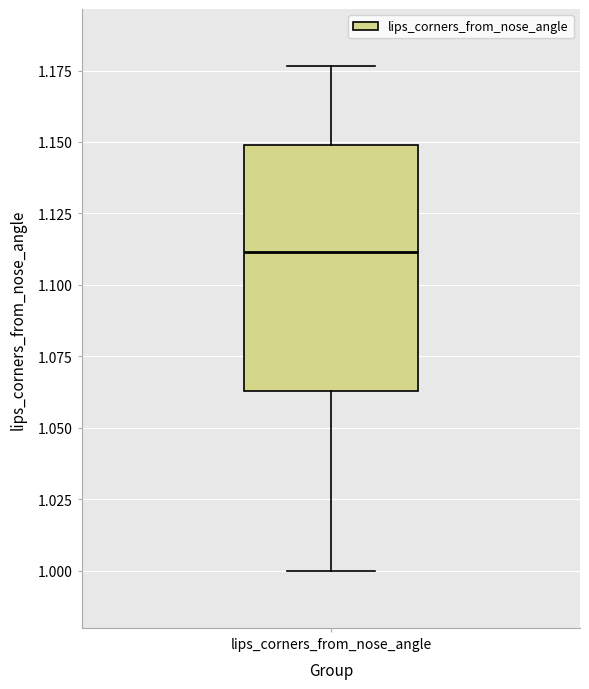

Transcribe this box plot: give where the median line is, the range the box spans, and where the two whiskers end, as read against the y-axis. The values are not printed on the chart, so give them approximately, as read against the axis.

median 1.110, box 1.065 to 1.150, whiskers 1.000 to 1.175